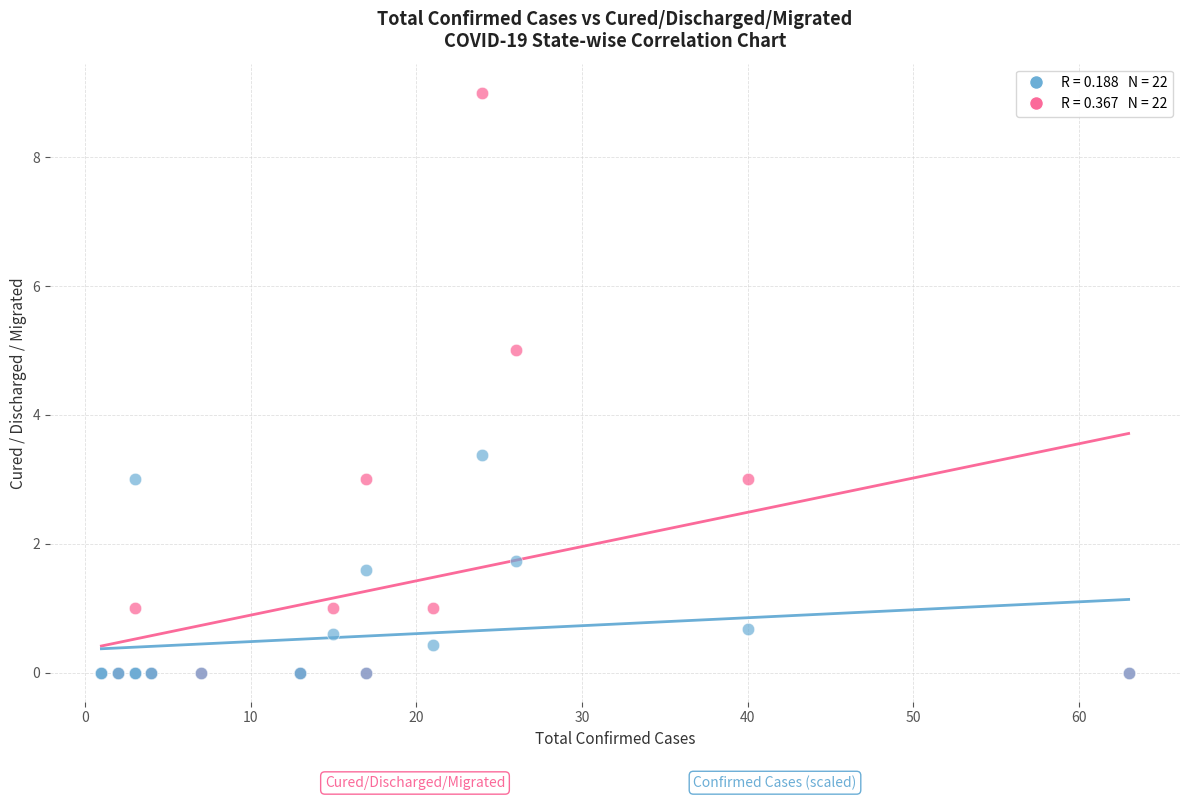

Across all series, what Y value is closest to 4?

3.4